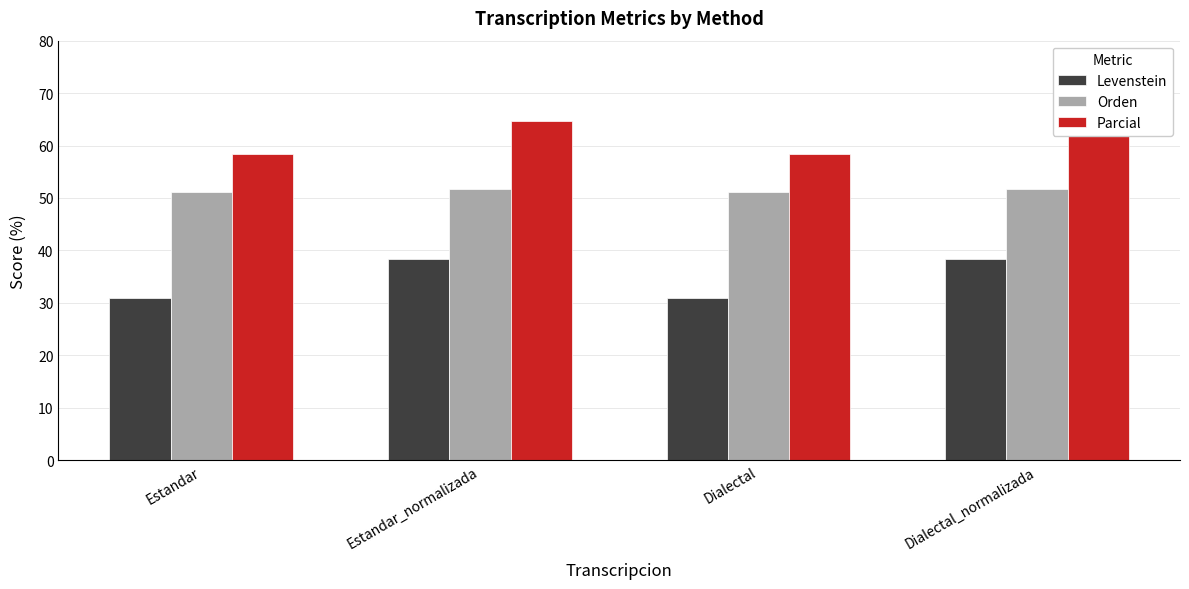

Is the value of Levenstein at Dialectal_normalizada greater than the value of Orden at Estandar?

No